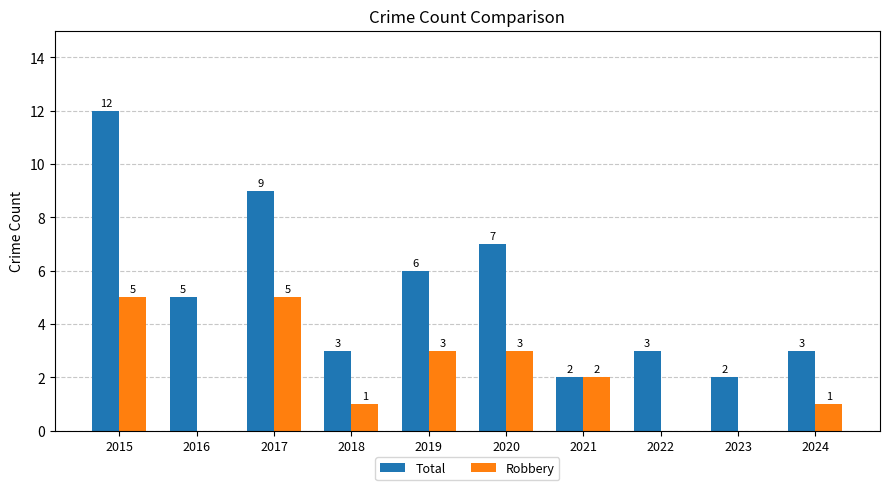

What is the greatest value displayed?

12